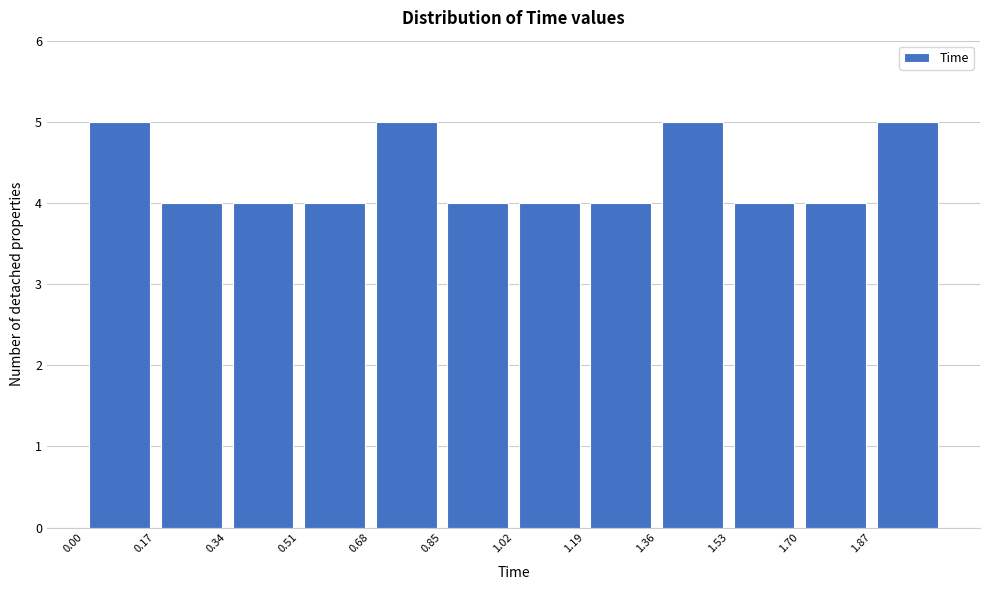

How tall is the bar that spans 1.70 to 1.87 on the x-axis? Neither the bar edges nor the heights are printed on the chart, so give them approximately, as read against the axes.

4